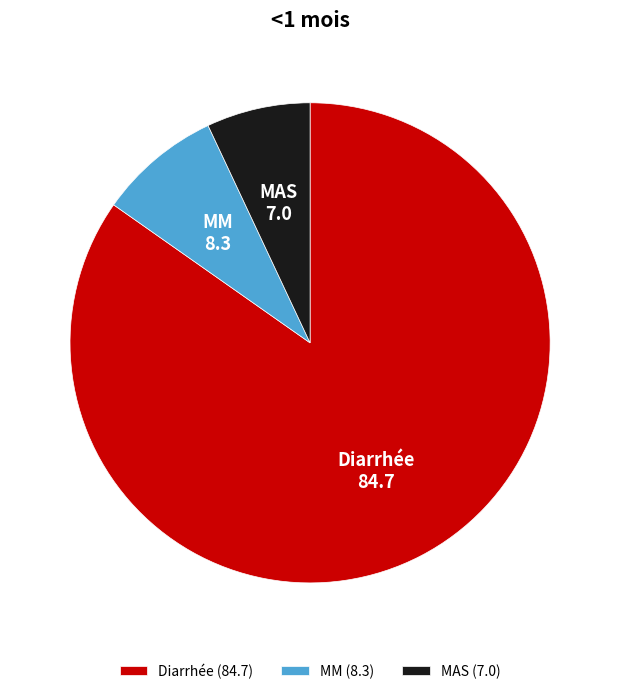

Is there any slice that represents more than half of the pie?

Yes